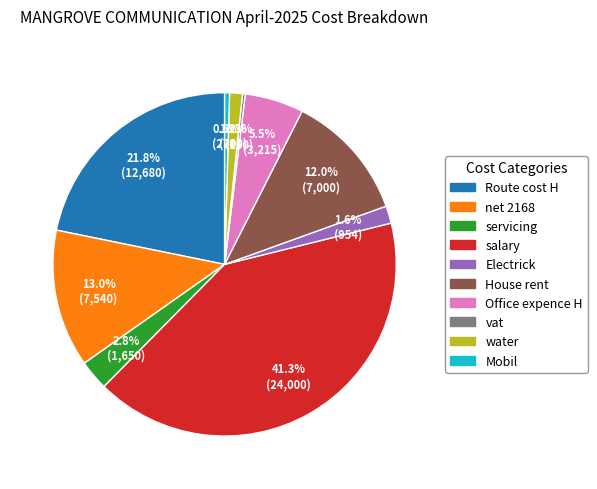

What is the ratio of the value at water to the value at net 2168?

0.1